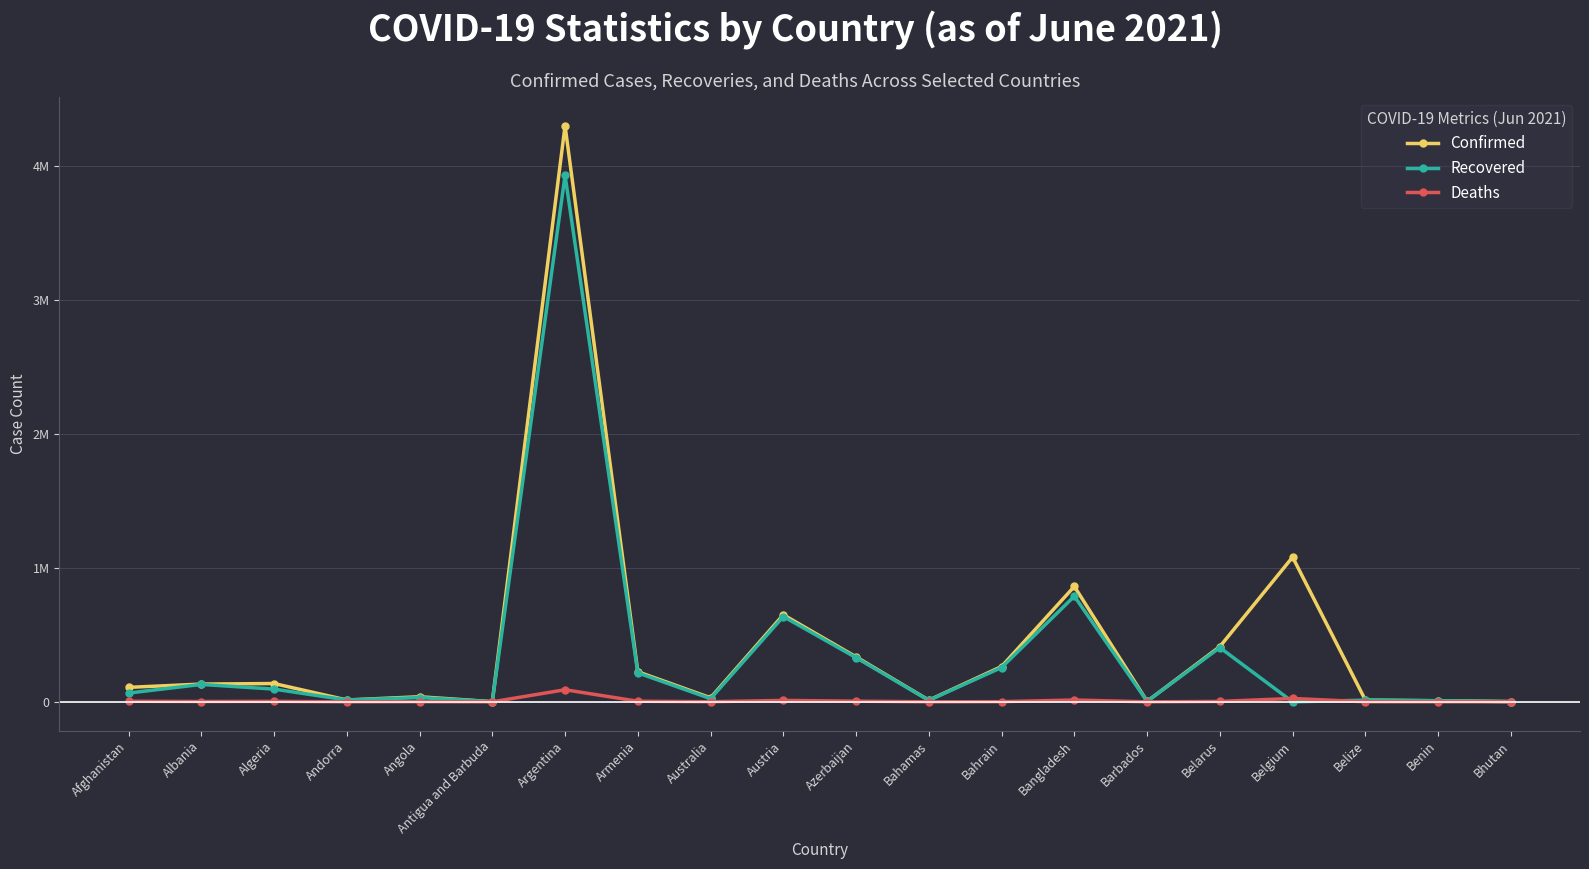

Does the chart display data point markers on the line(s)?

Yes